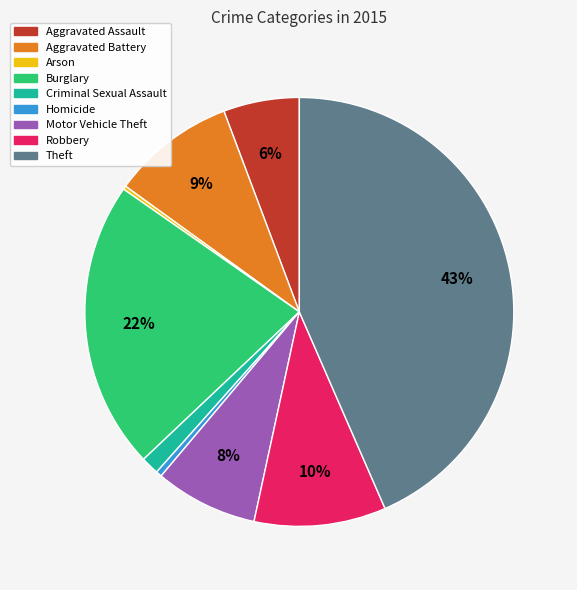

What is the largest slice in the pie chart?

Theft